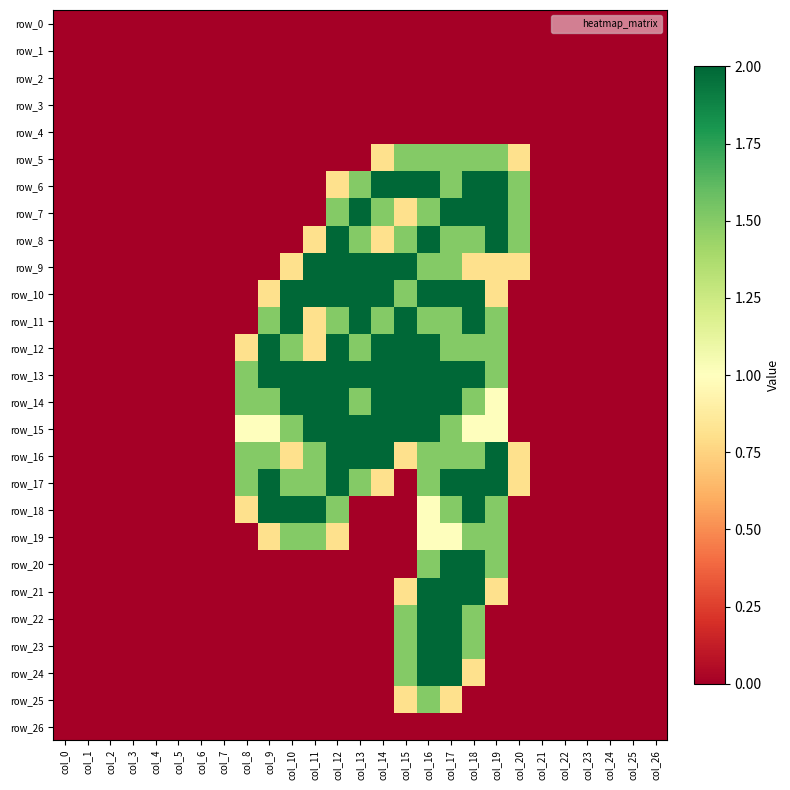

What is the sum of the row_16 values at col_8 and col_21?

1.5